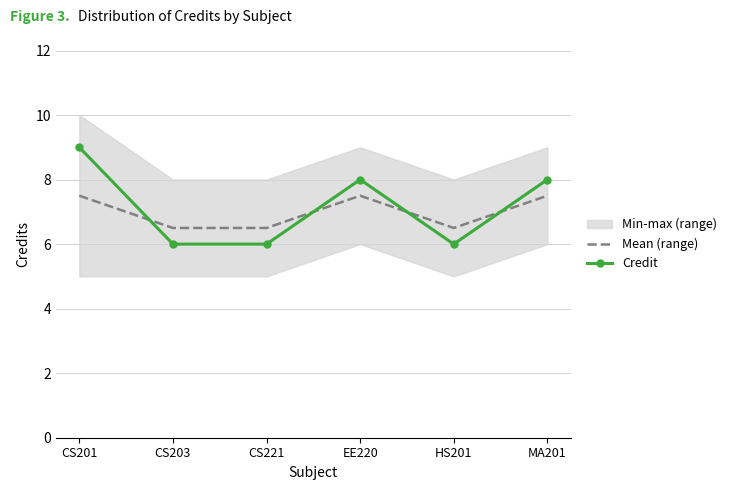

What is the label of the 1st point from the right?

MA201